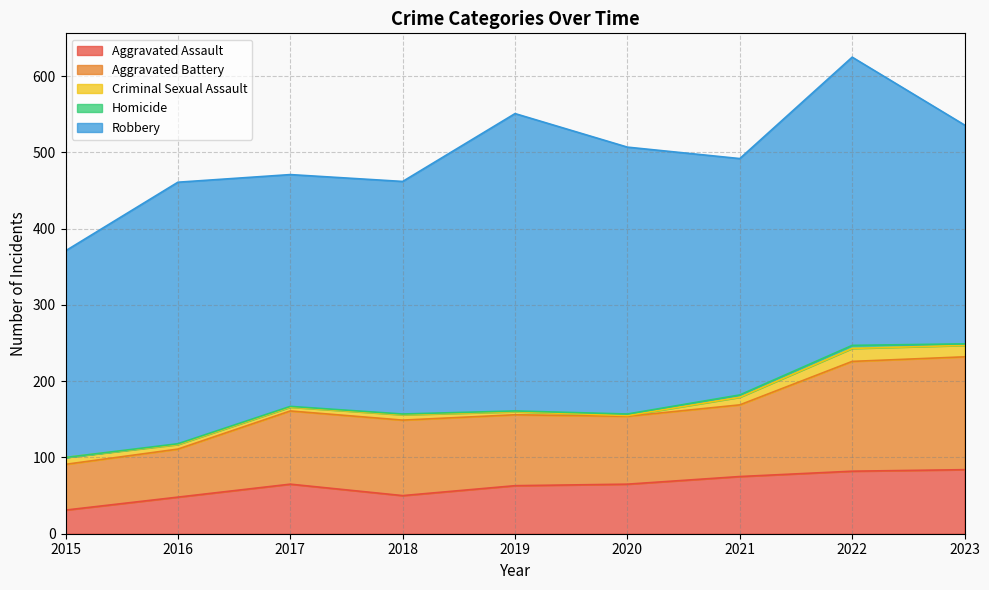

True or false: Aggravated Assault has more than 1 interior local peaks.

False